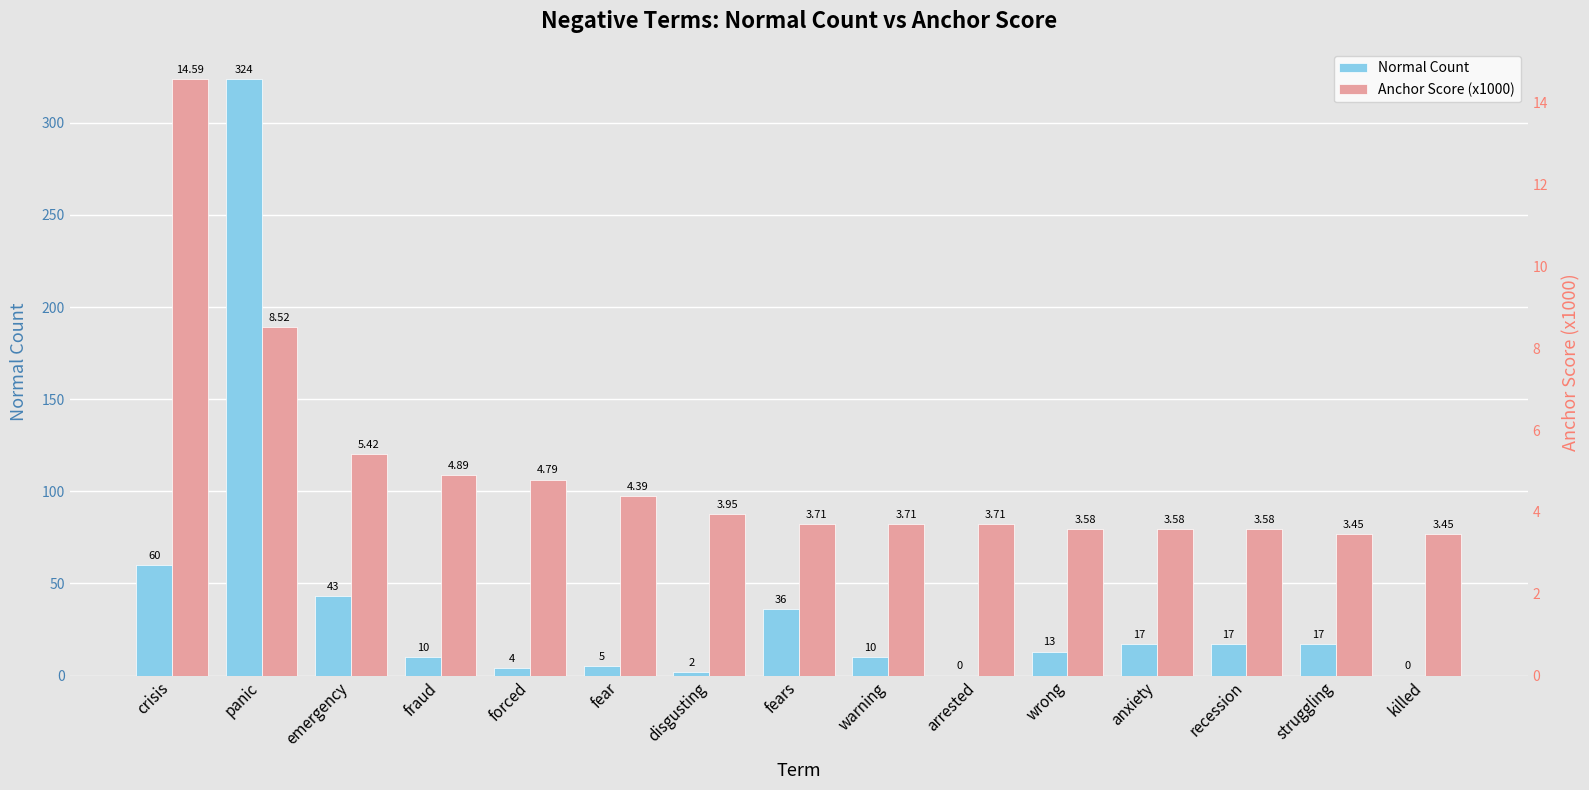

How many bars are there in total?

30